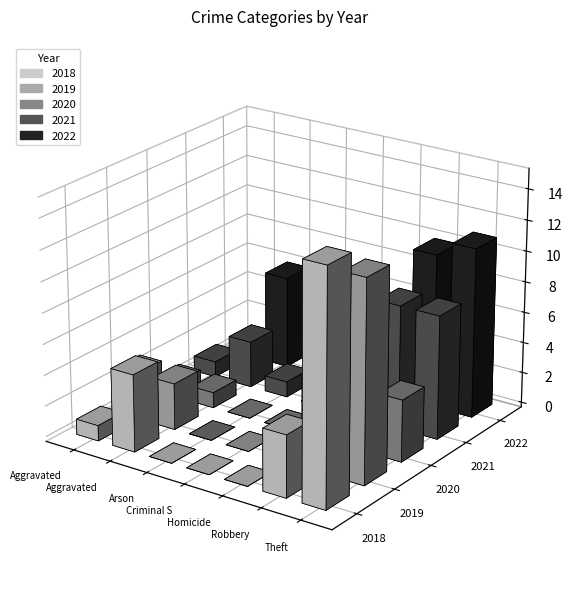

What is the difference between the maximum and second lowest values in the 2022 series?

11